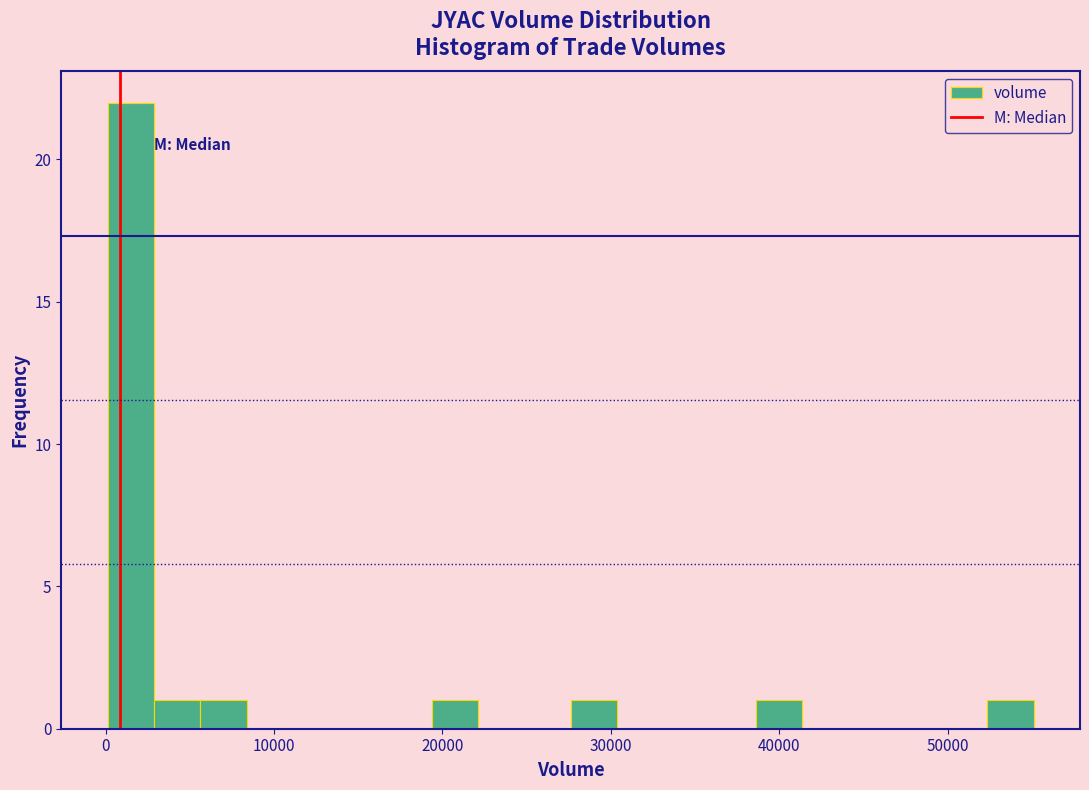

Read against the x-axis, roughly where is the centre of the tallest bar?

1000